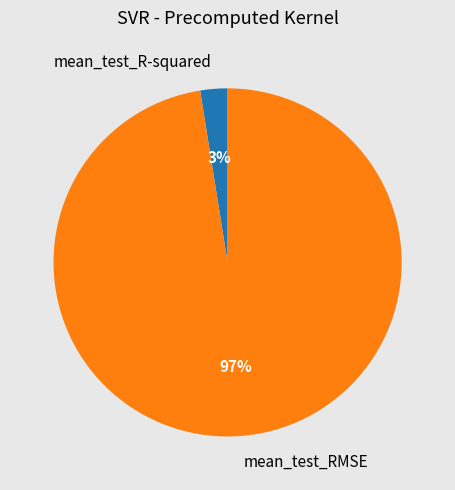

Which slice is the smallest?

mean_test_R-squared